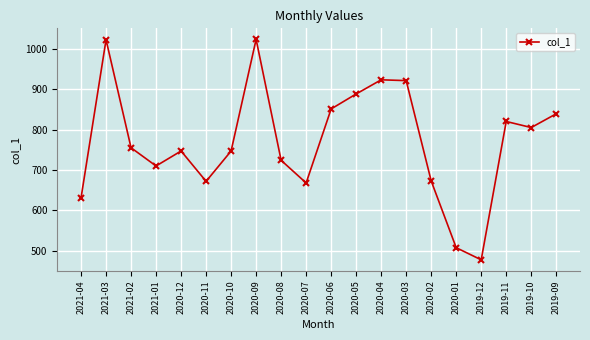

At which category does the data reach its first local peak?

2021-03